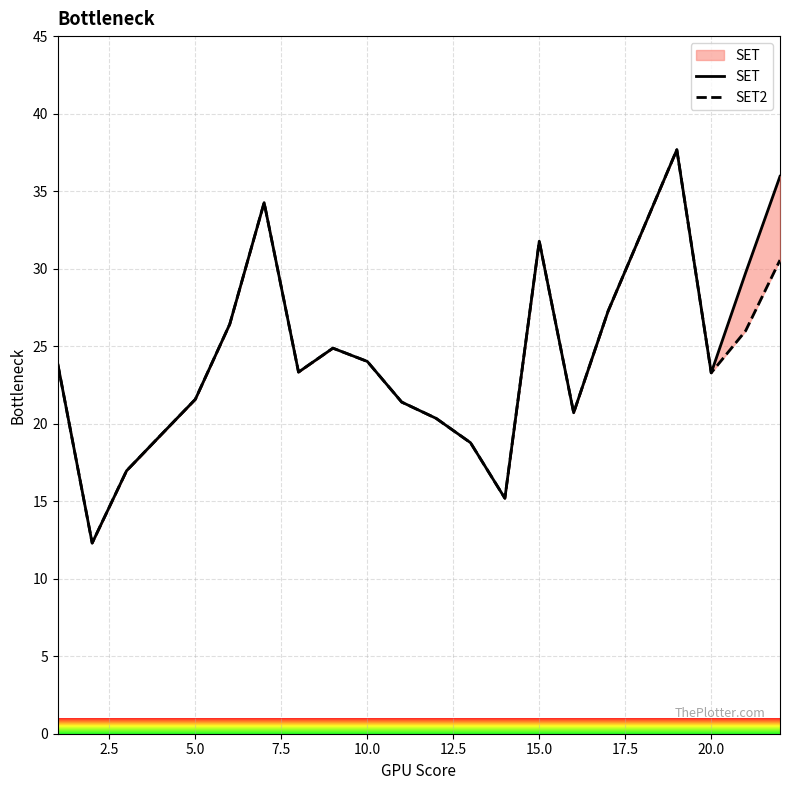

How many data points in SET are above 23?

13